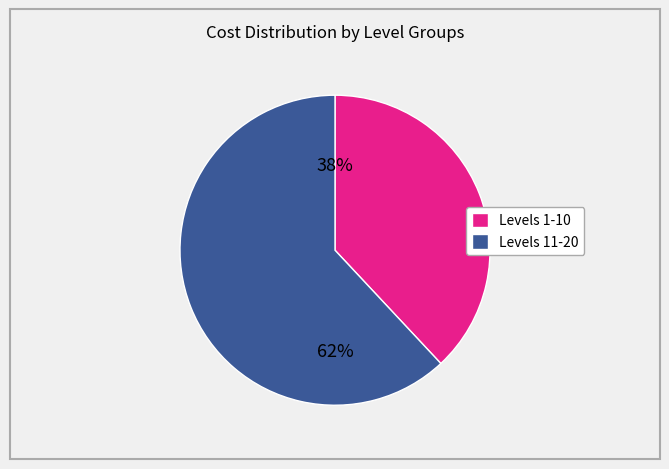

Combined, do Levels 1-10 and Levels 11-20 account for over 50%?

Yes